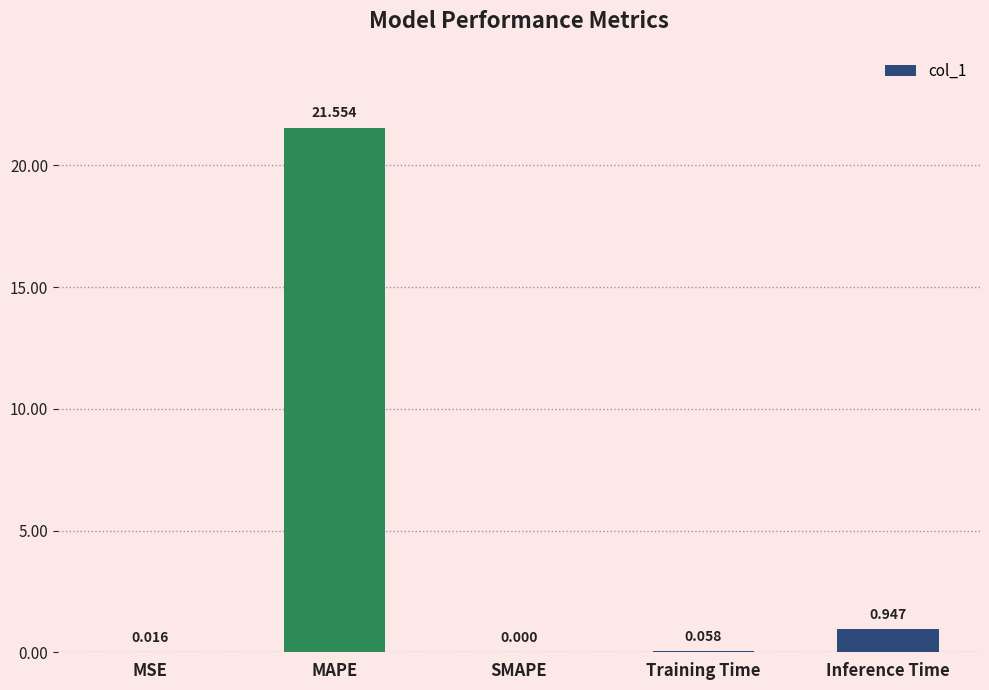

Between MAPE and Inference Time, which is larger?

MAPE